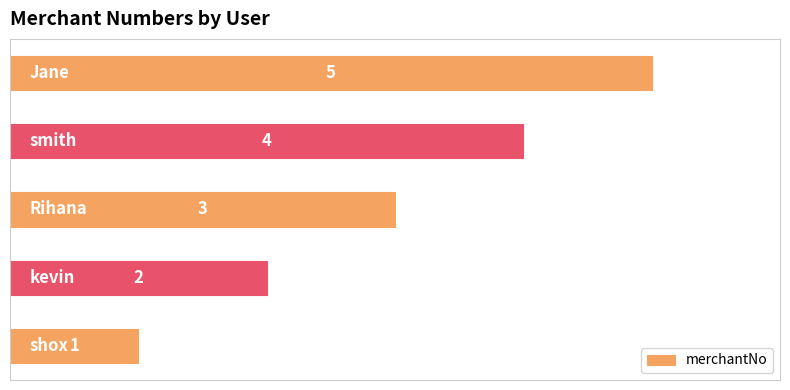

What is the difference between the maximum and second lowest values?

3